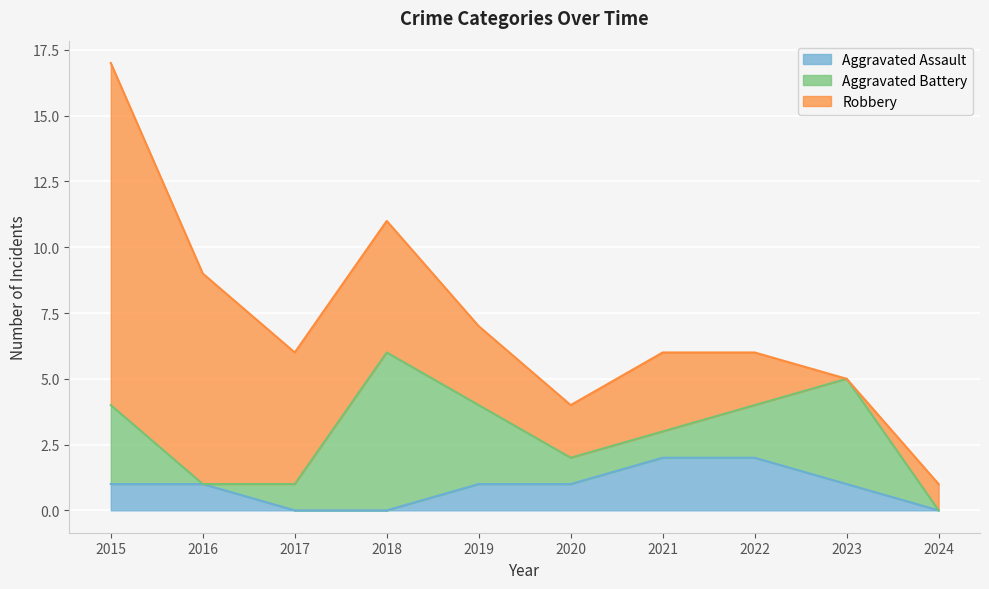

Where is the first local maximum for Robbery?

2021